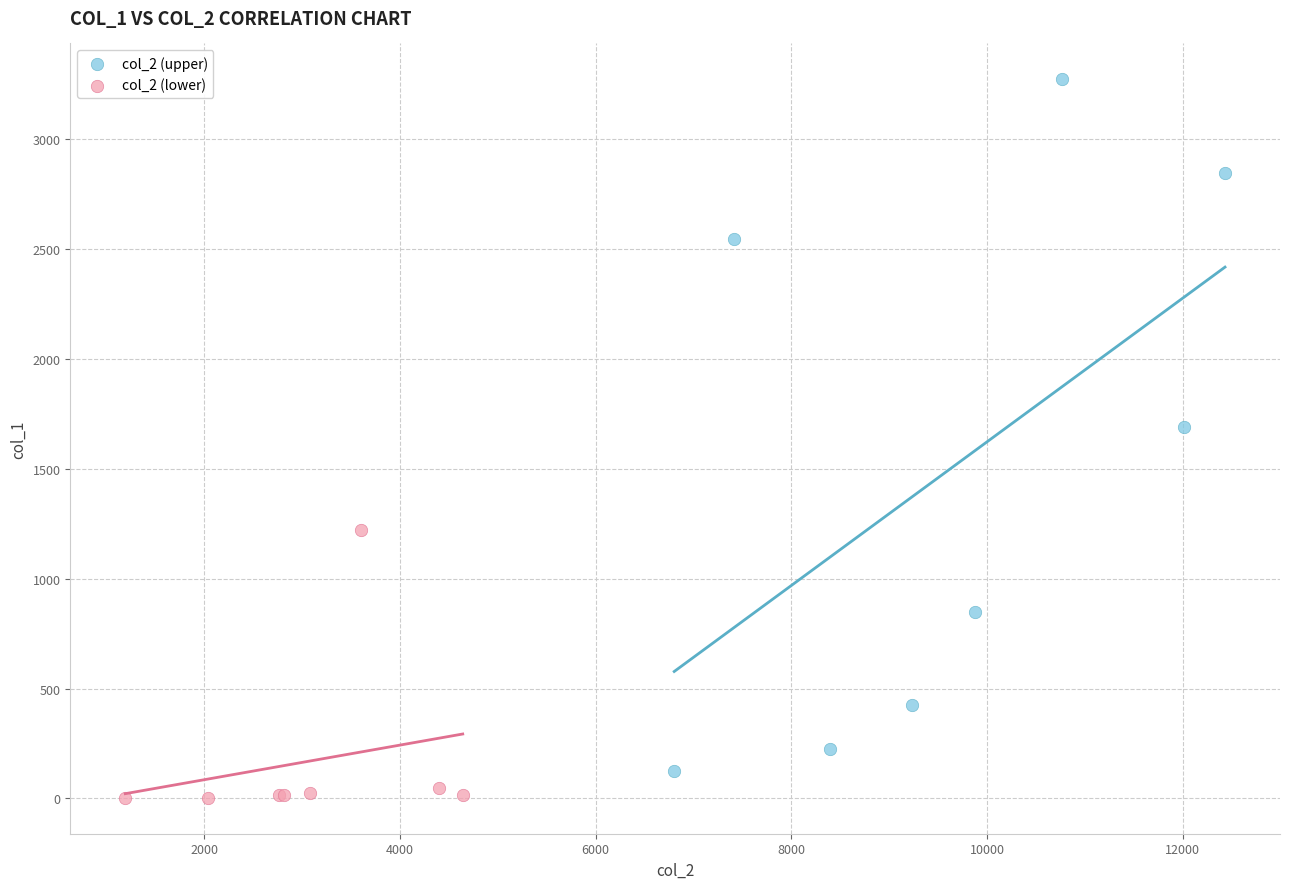

Which series has the widest spread of Y values?

col_2 (upper)